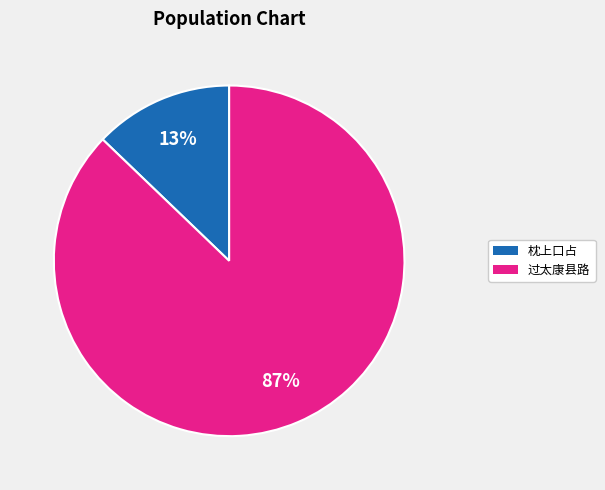

How many slices are in this pie chart?

2